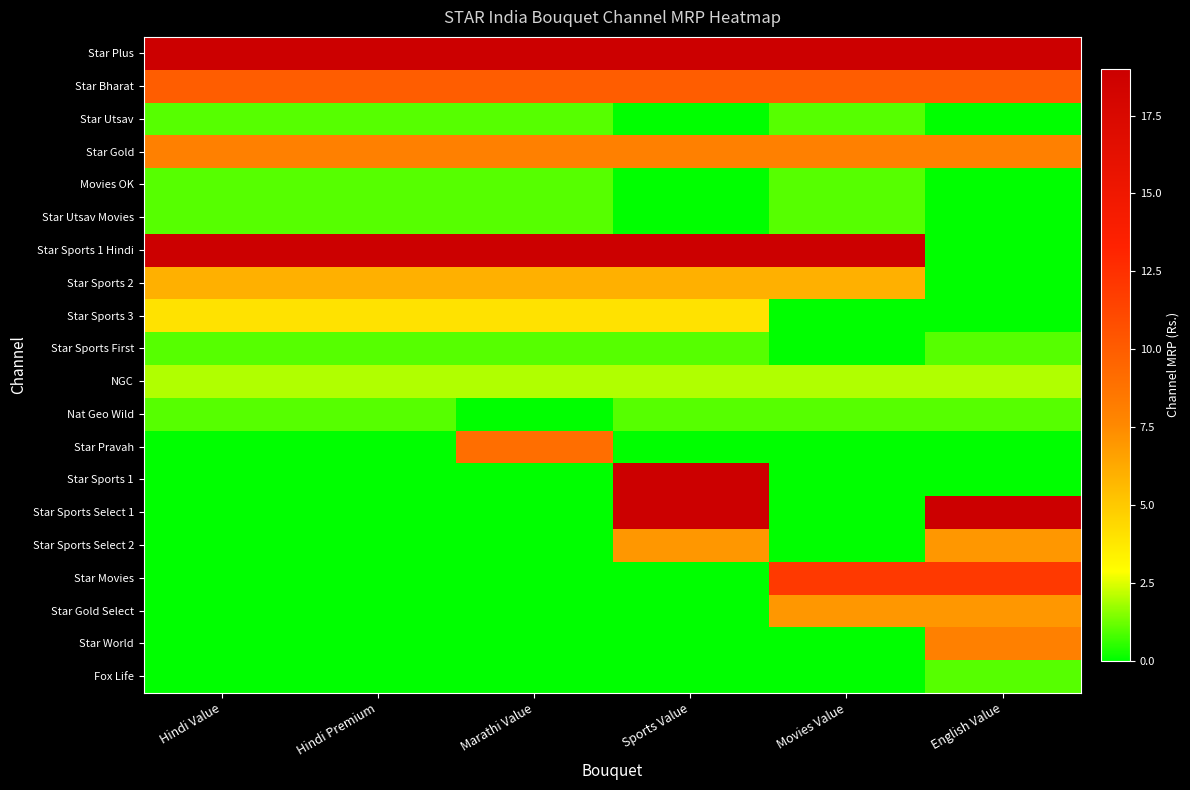

What is the difference between the highest and lowest values at Hindi Value?

19